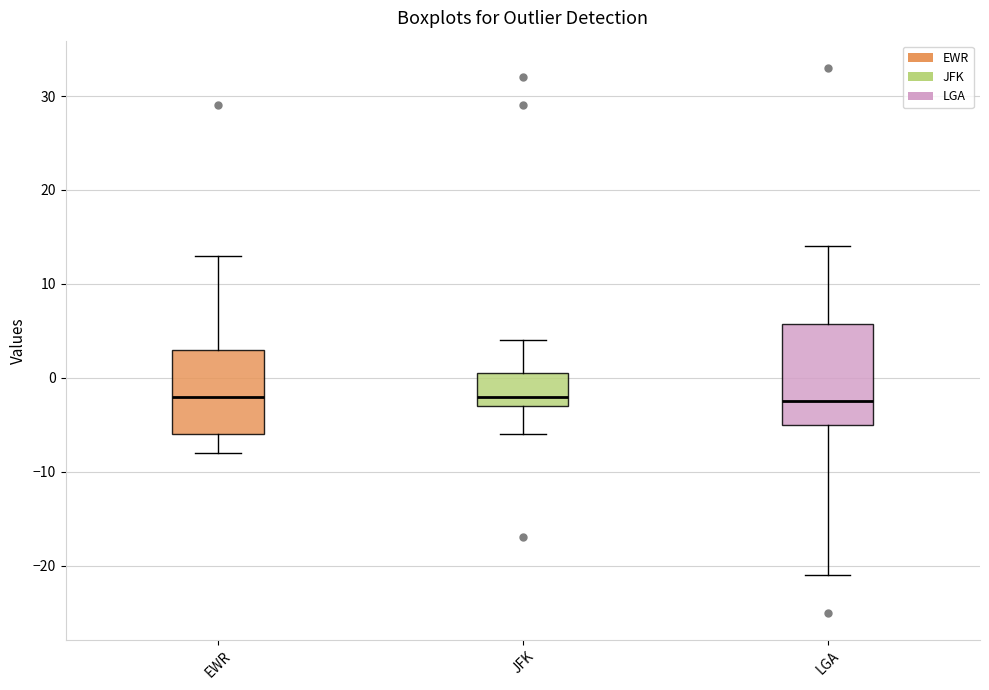

Which box is the tallest, from its lower edge to its upper edge?

LGA